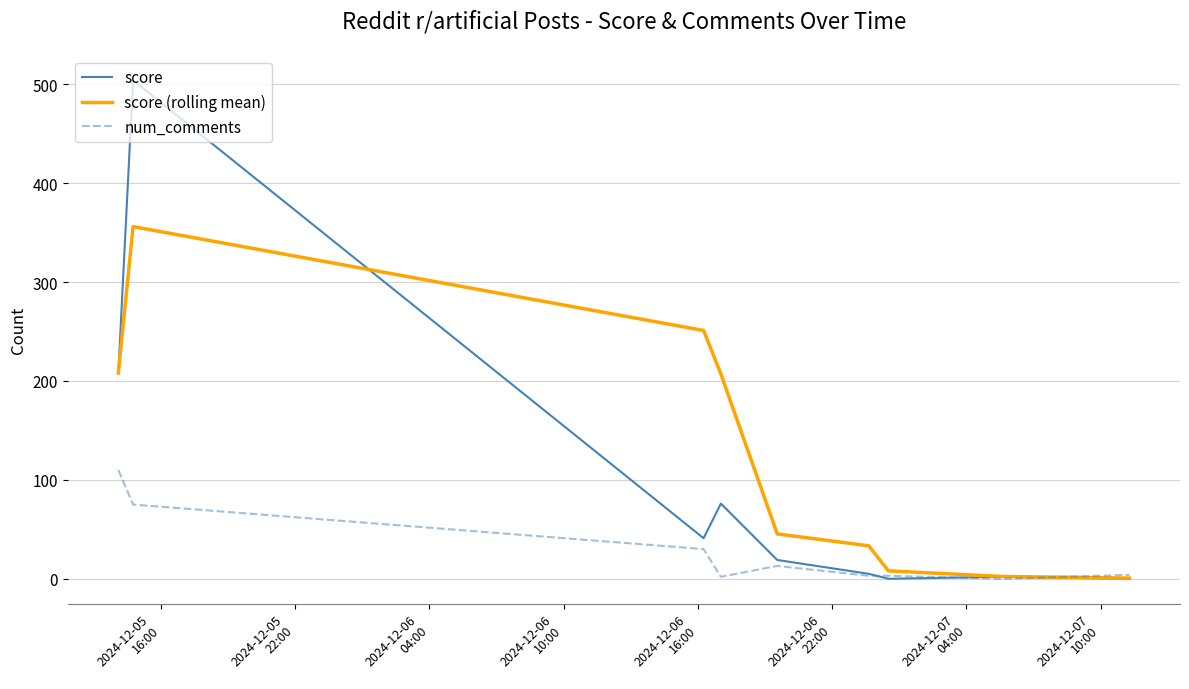

True or false: score (rolling mean) has more than 1 points higher than both neighbors.

False